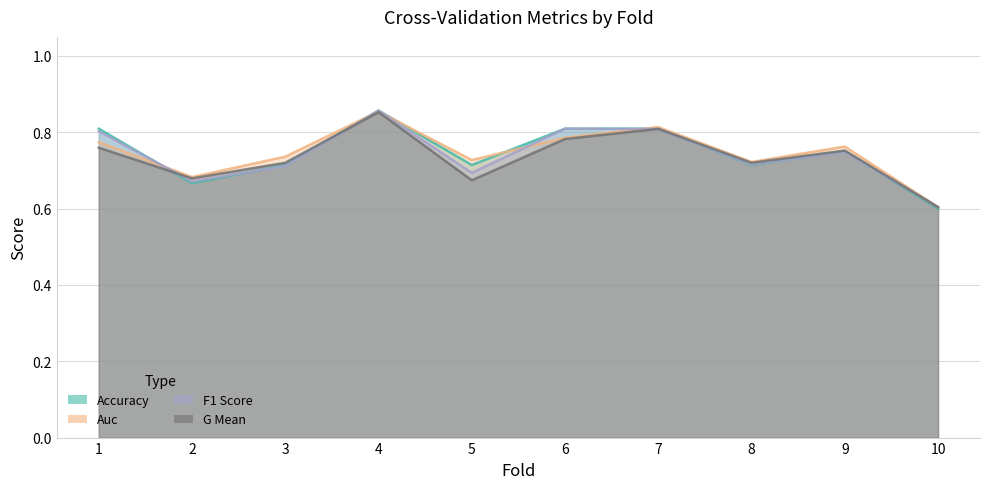

The value of f1_score at 1 is 0.4. True or false?

False